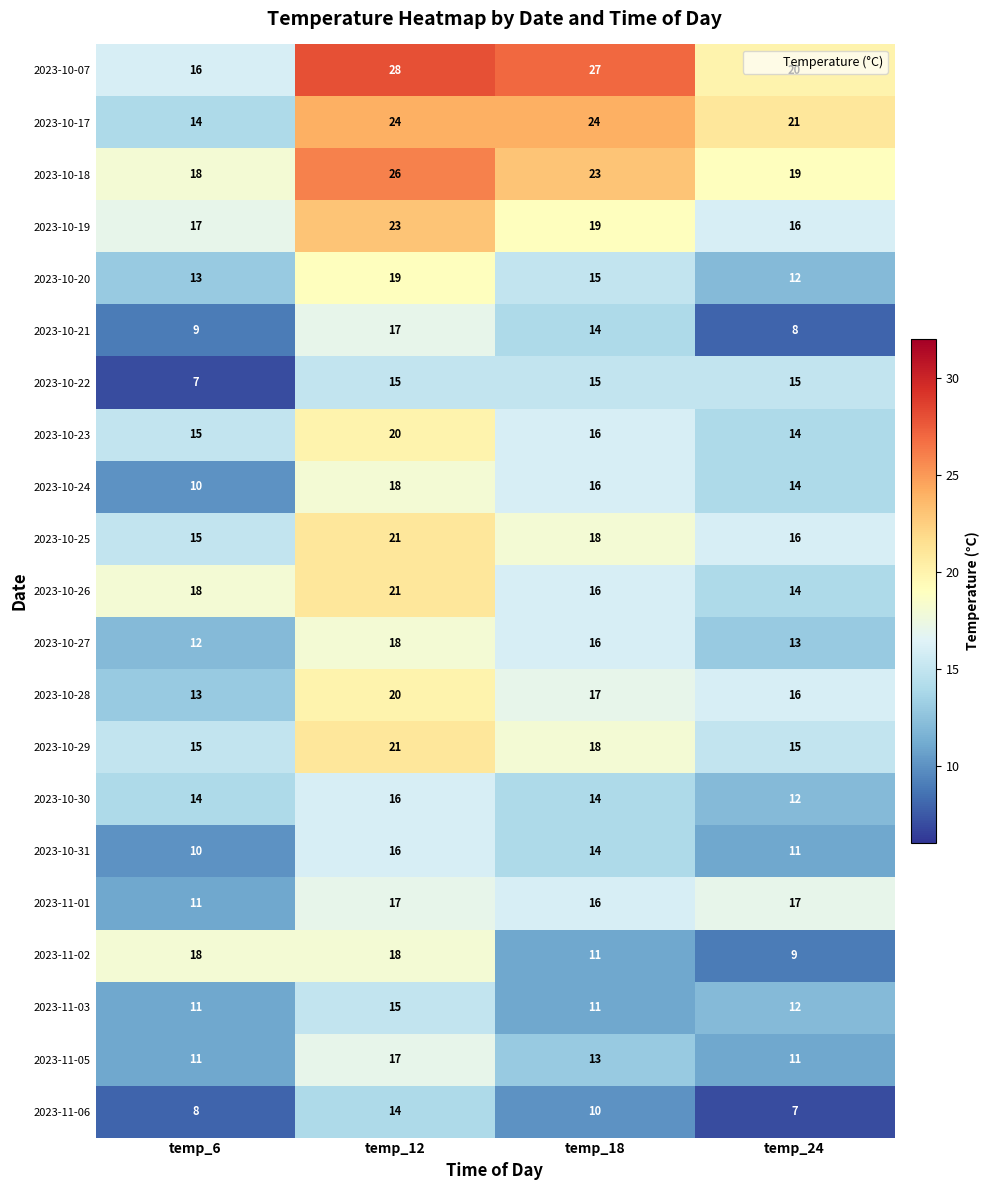

What is the sum of all 2023-10-26 values?

69